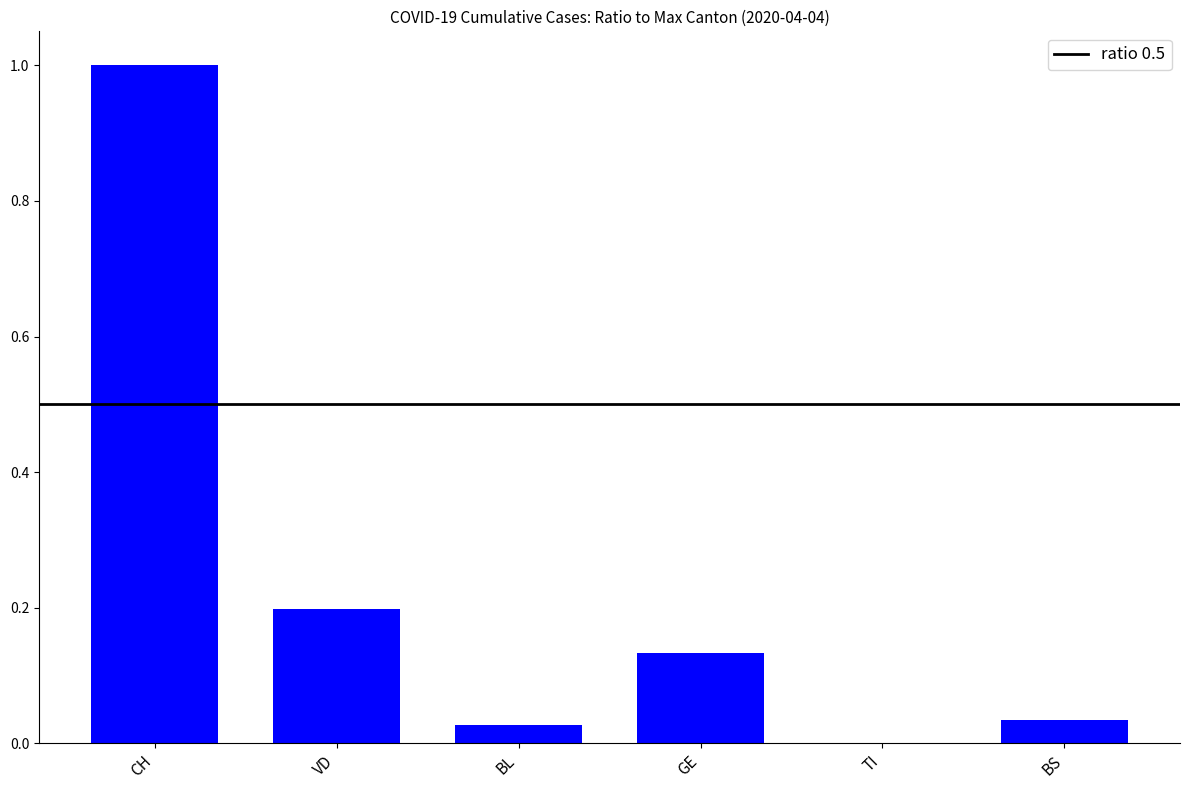

What is the sum of all values?

1.4